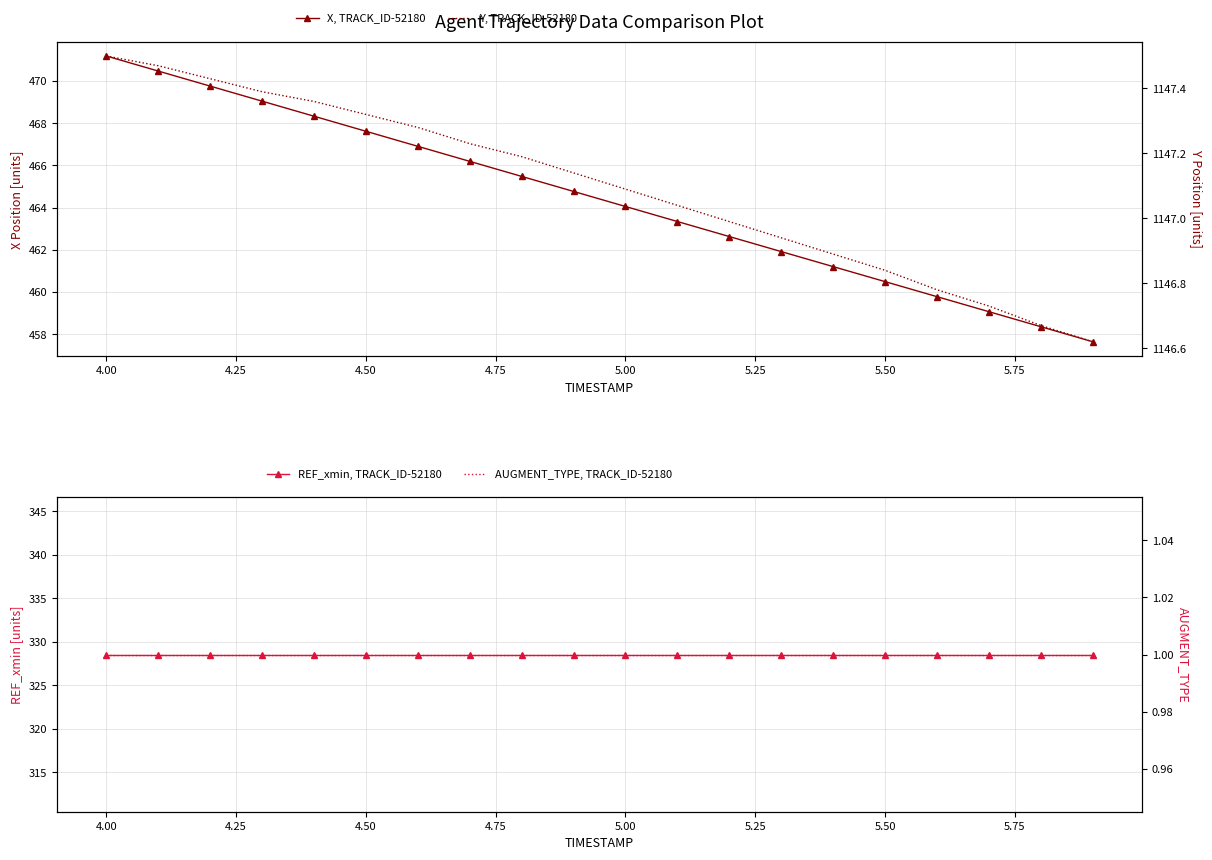

How many lines are shown in the chart?

4